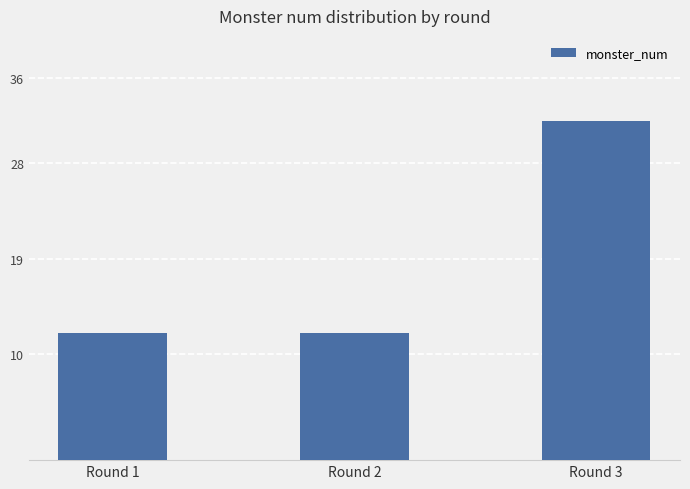

How many values are between 12 and 32?

3